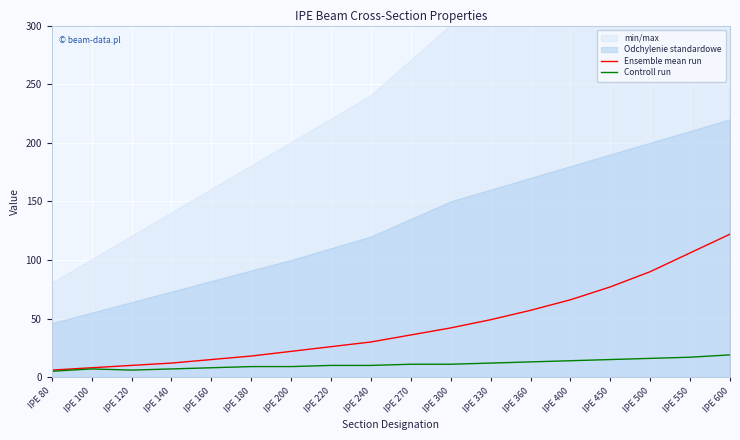

True or false: Ensemble mean run has a value of 122 at IPE 600.

True